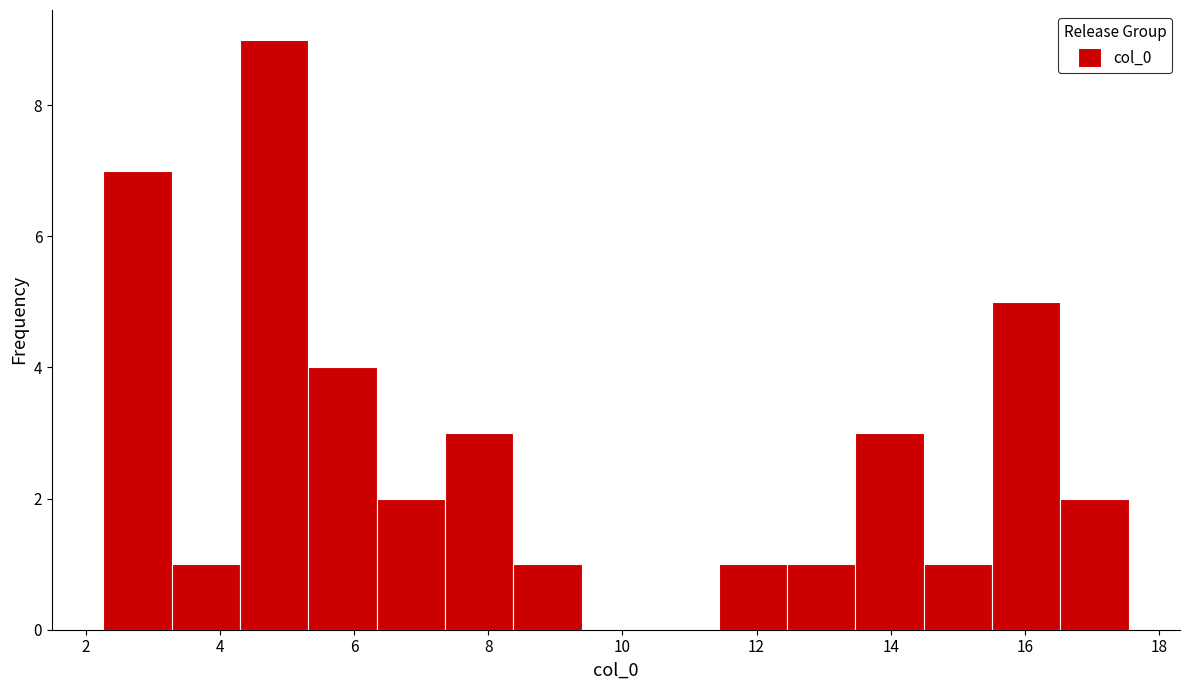

Reading left to right, list every bar in this chart as the range it spans on the x-axis followed by its height. Neither the bar edges nor the heights are printed on the chart, so give them approximately, as read against the axes.

2.2 to 3.2: 7
3.2 to 4.2: 1
4.2 to 5.4: 9
5.4 to 6.4: 4
6.4 to 7.4: 2
7.4 to 8.4: 3
8.4 to 9.4: 1
9.4 to 10.4: 0
10.4 to 11.4: 0
11.4 to 12.4: 1
12.4 to 13.4: 1
13.4 to 14.4: 3
14.4 to 15.6: 1
15.6 to 16.6: 5
16.6 to 17.6: 2